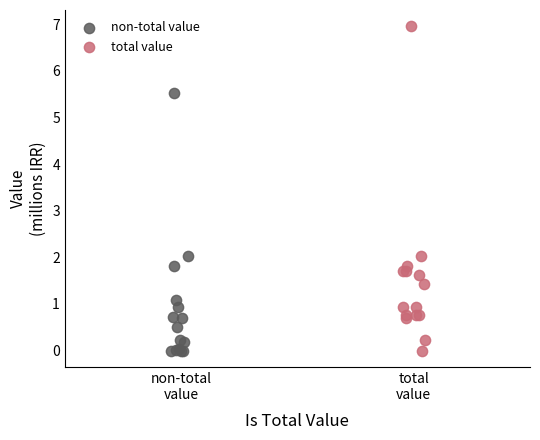

Which series contains the highest Y value?

total value